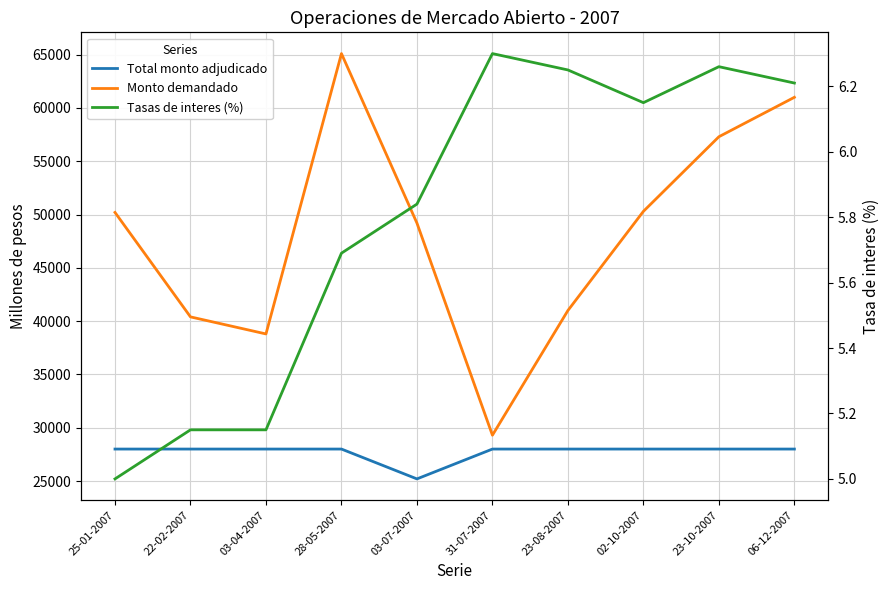

How many categories are shown in the chart?

10